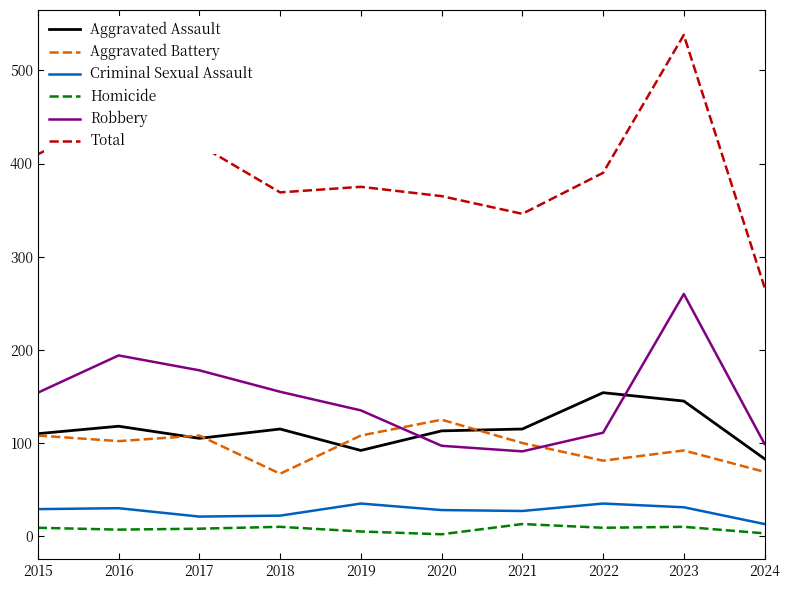

What is the average value of the Total series?

393